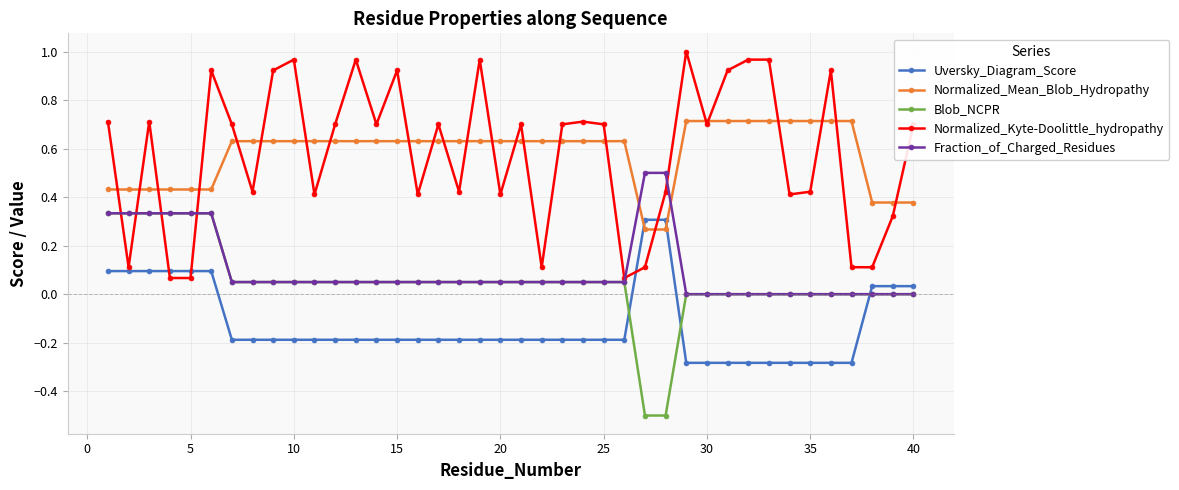

Does the chart have visible grid lines?

Yes